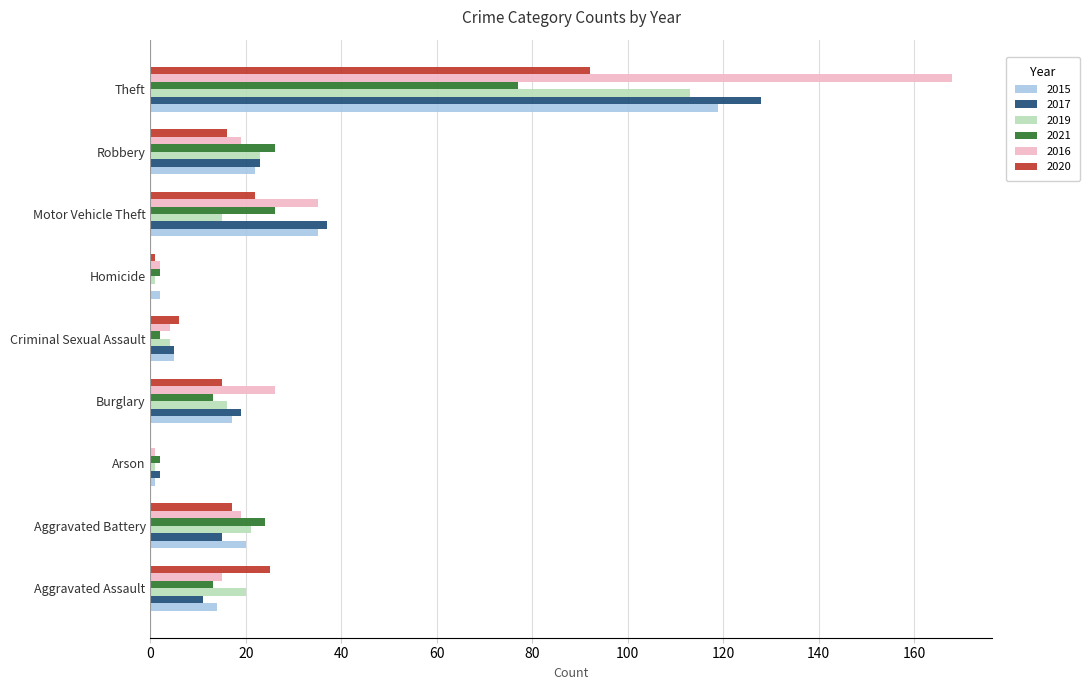

Is it true that 2020 equals 6 at Criminal Sexual Assault?

True